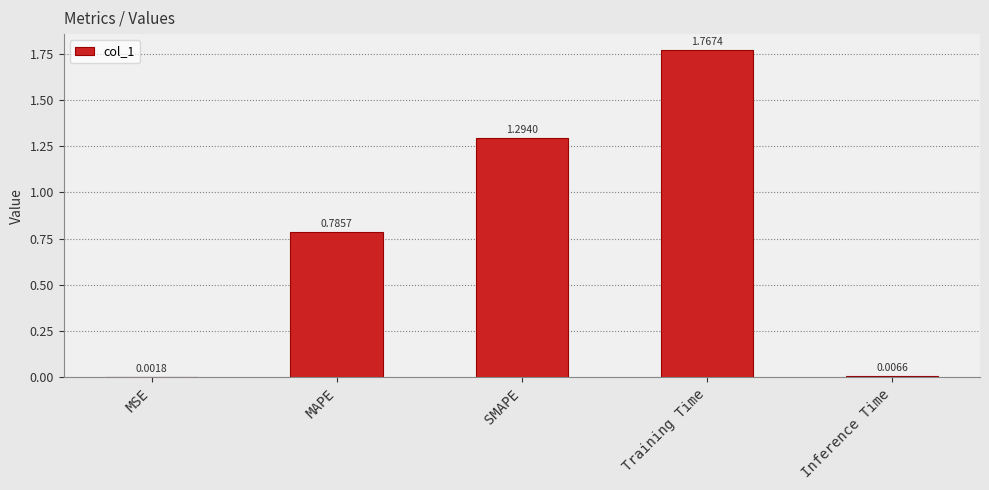

Which category has the highest value across all series?

Training Time